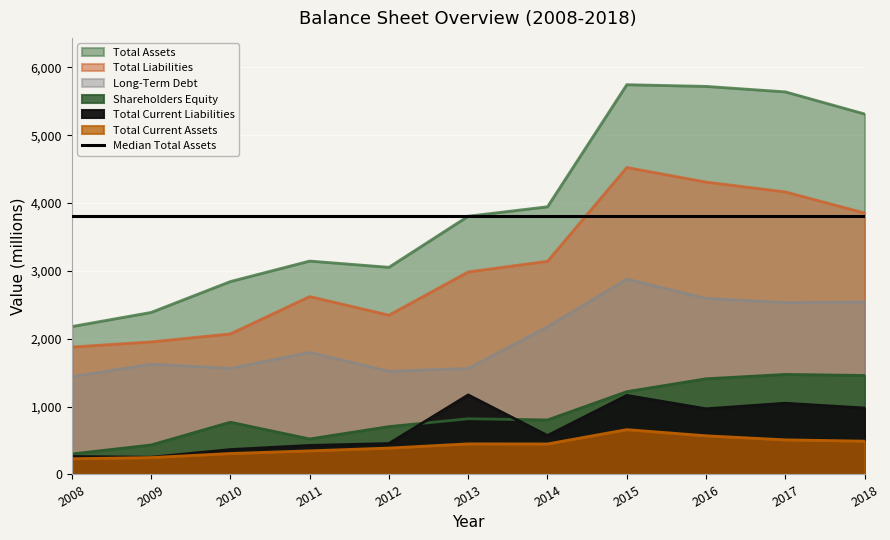

Where is the first local maximum for Shareholders Equity?

2010